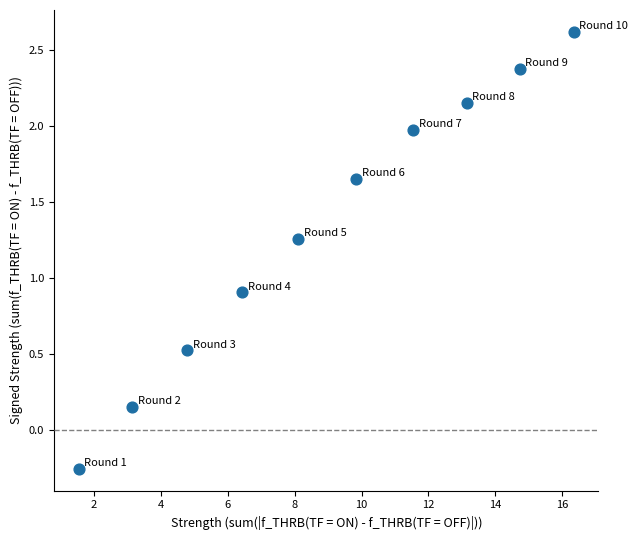

What is the average X value?

9.0